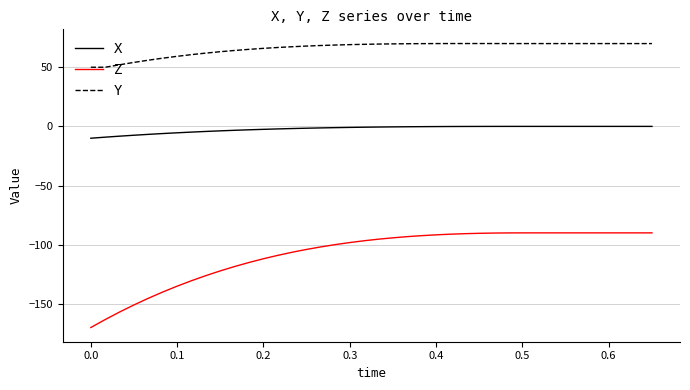

How many categories are shown in the chart?

40